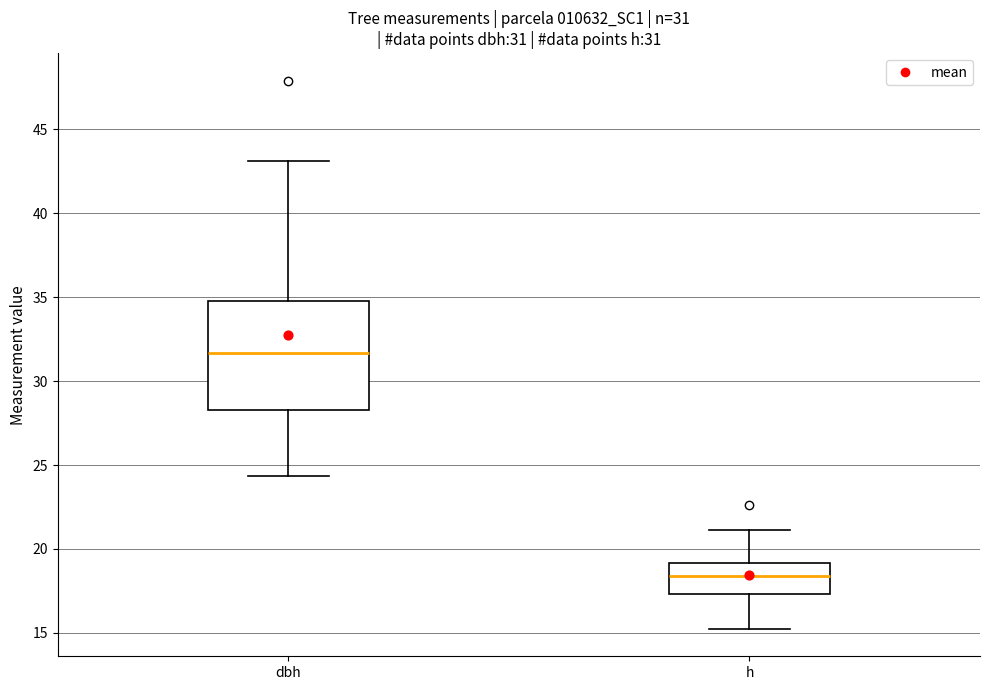

Comparing the boxes themselves (not the whiskers), which one is the tallest?

dbh